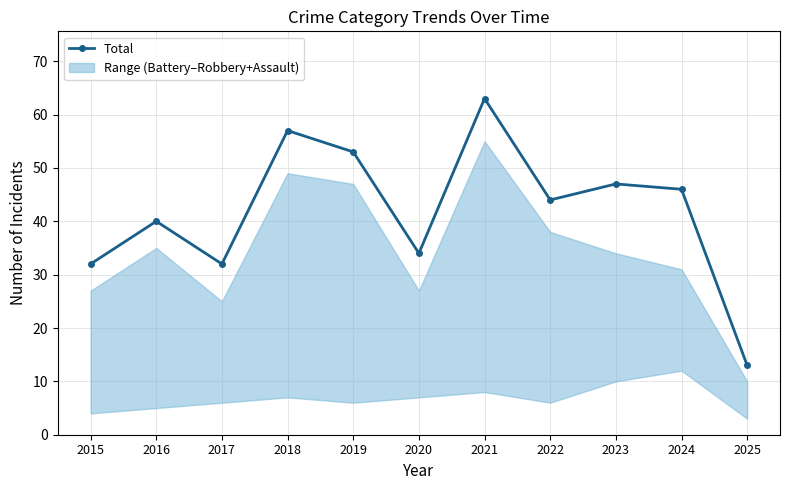

Is this an area chart (filled region under the line)?

No